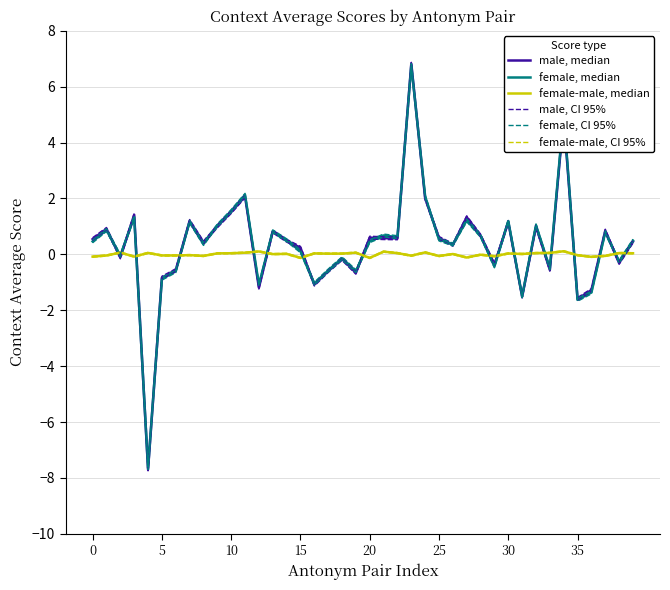

At which label is female-male, median closest to 0?

13